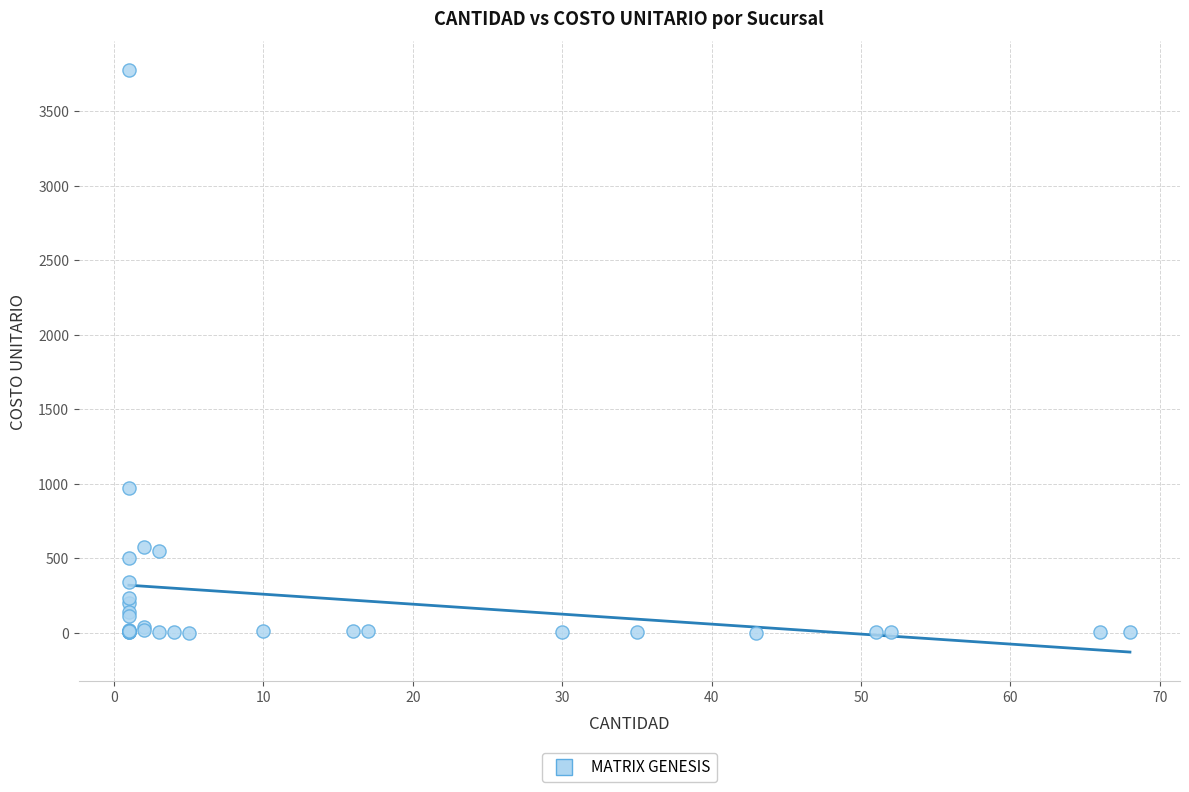

What Y value in the scatter plot is closest to 1887?

968.5